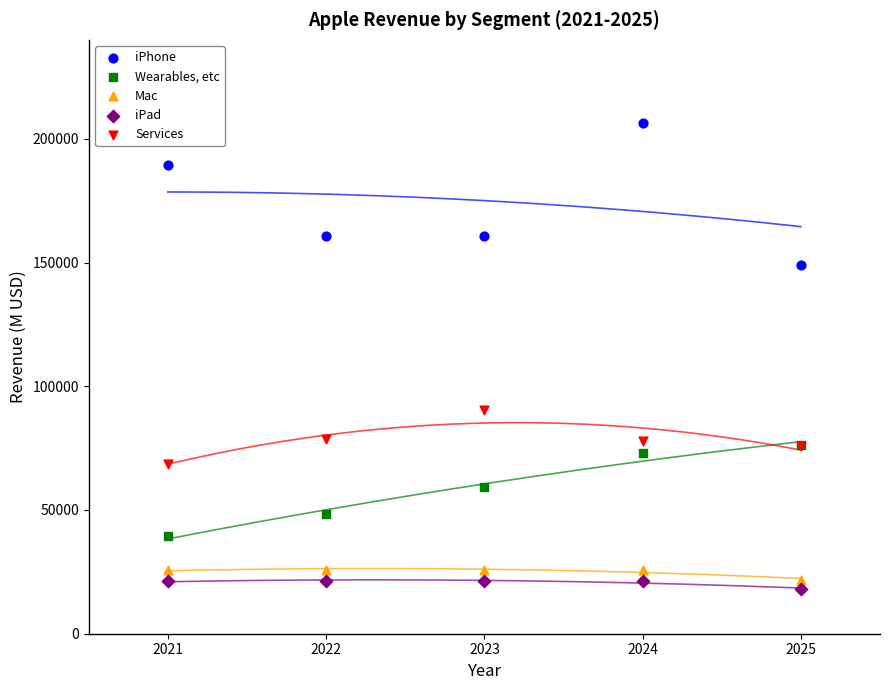

Across all series, what Y value is closest to 112192?

90346.2